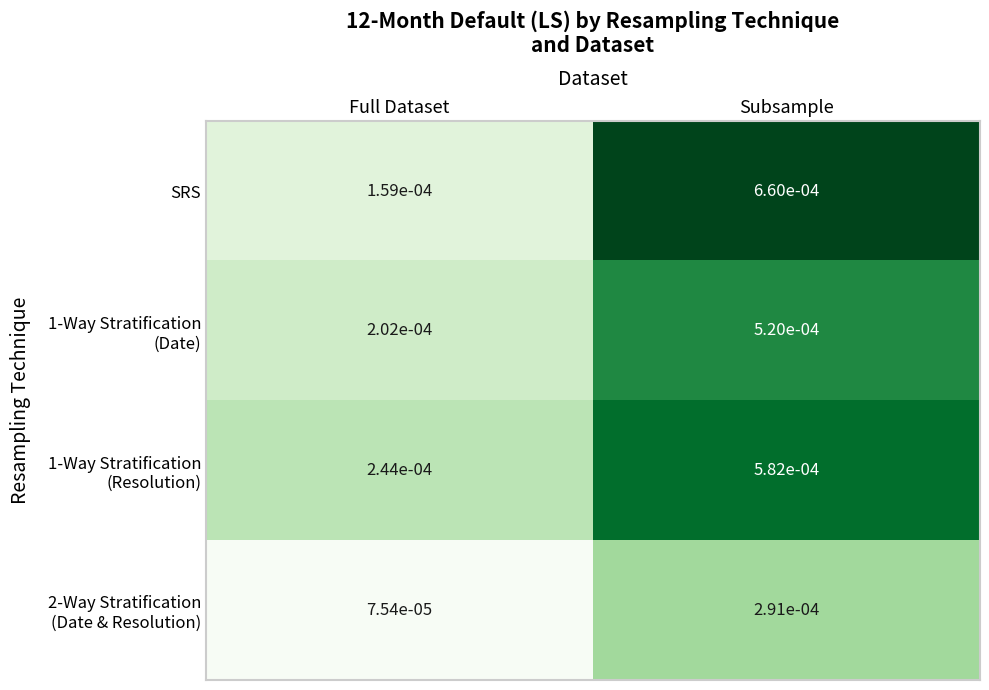

Which label corresponds to the largest value in the chart?

Subsample